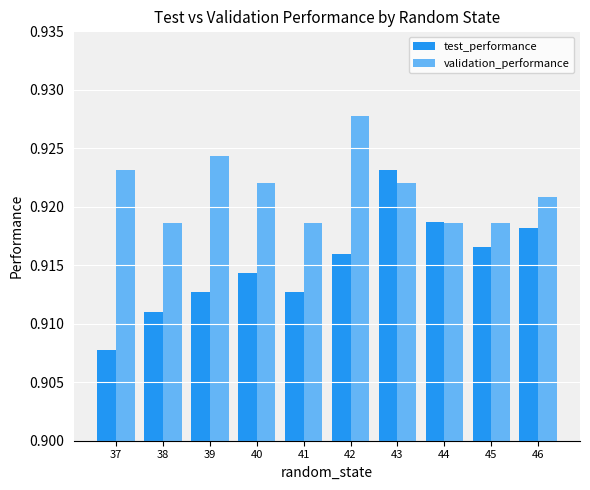

Rank the series by their average value, from lowest to highest.

test_performance, validation_performance